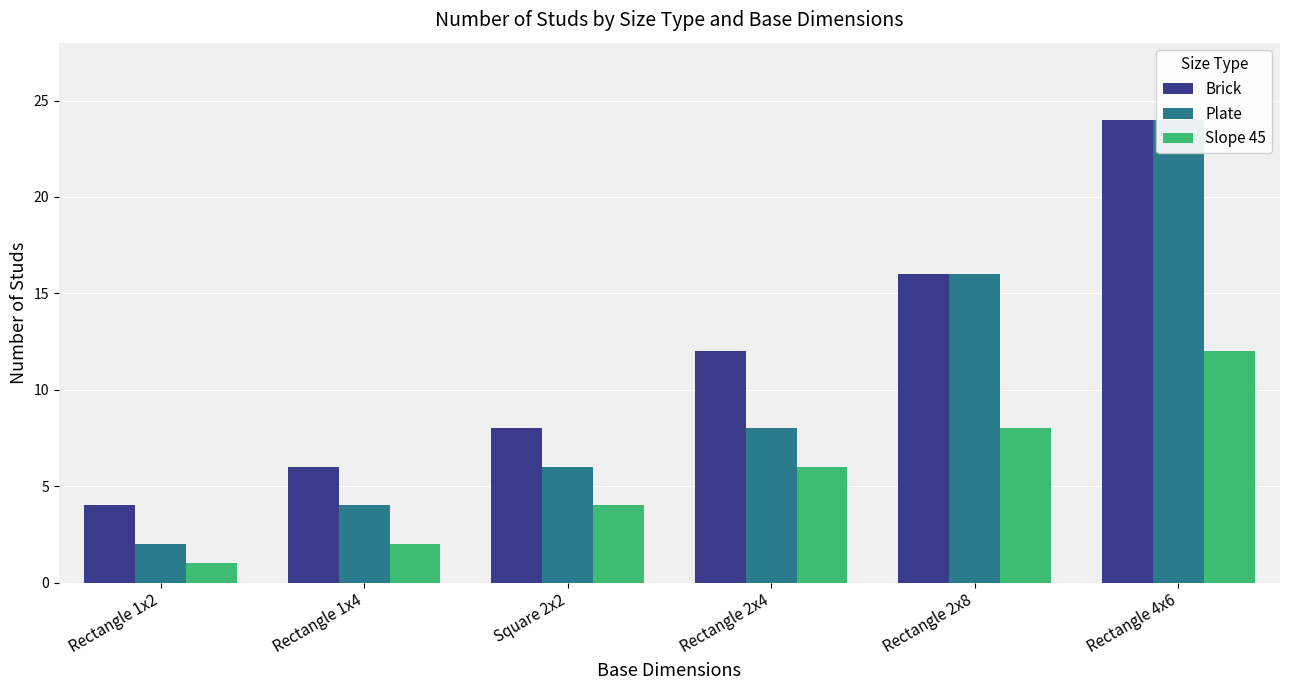

Which series has the largest total across all categories?

Brick